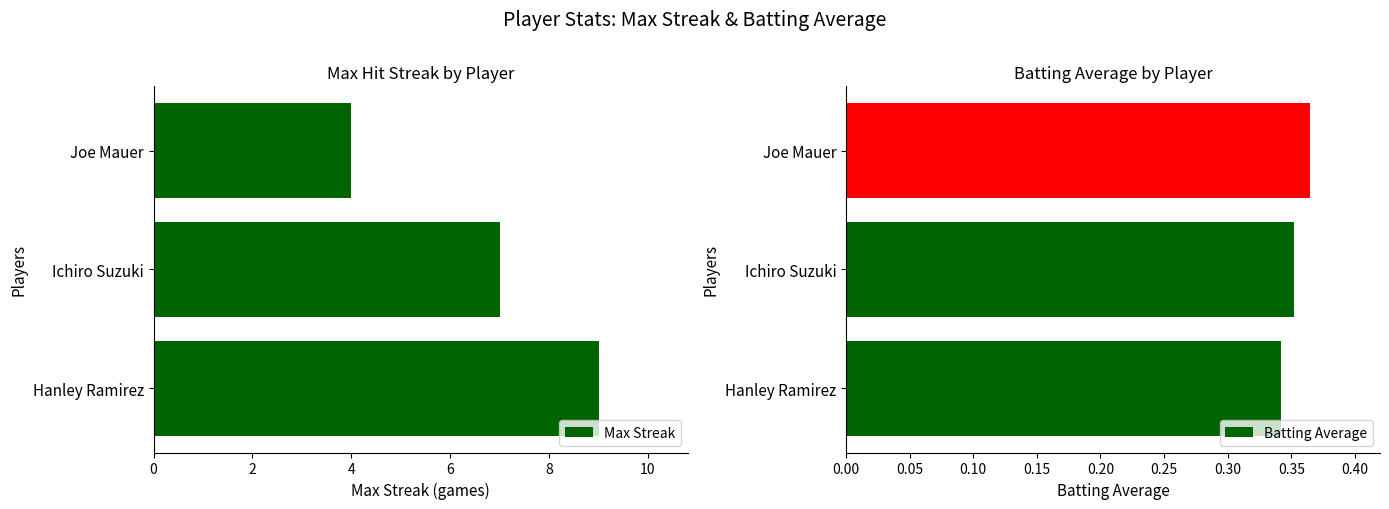

The Max Streak series shows 6 at Joe Mauer. True or false?

False